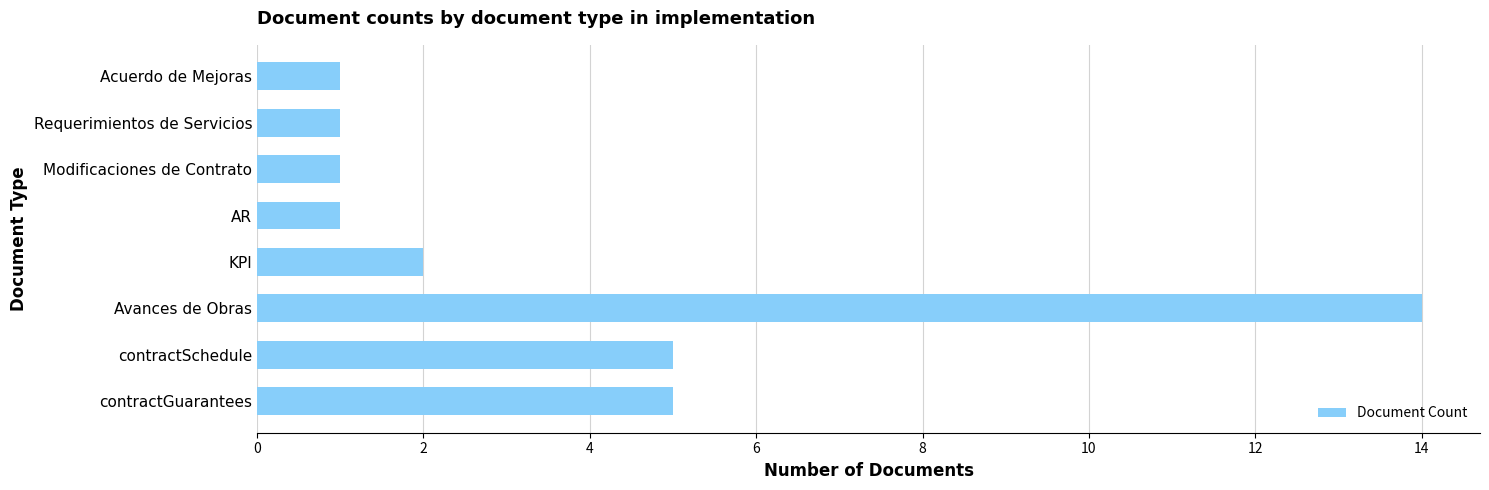

Approximately how many times larger is the value at Avances de Obras compared to AR?

14.0